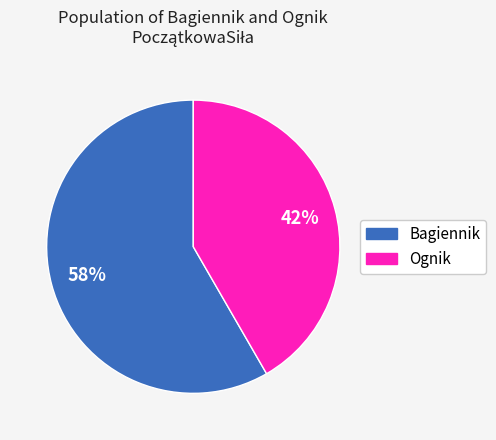

To the nearest percent, what is the average slice percentage?

50%